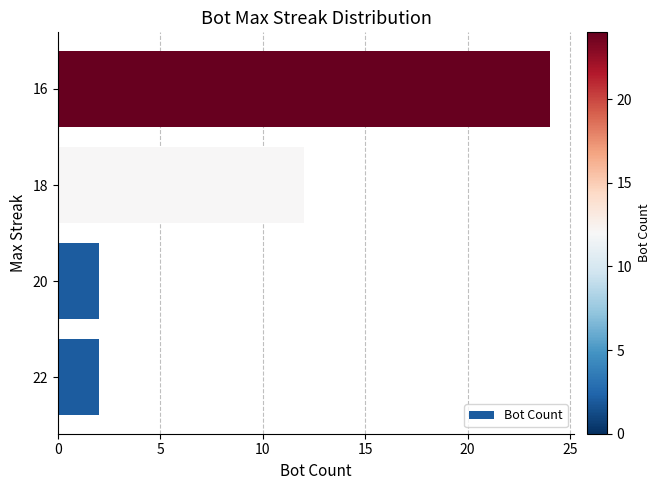

Where is the data nearest to the value 13?

18